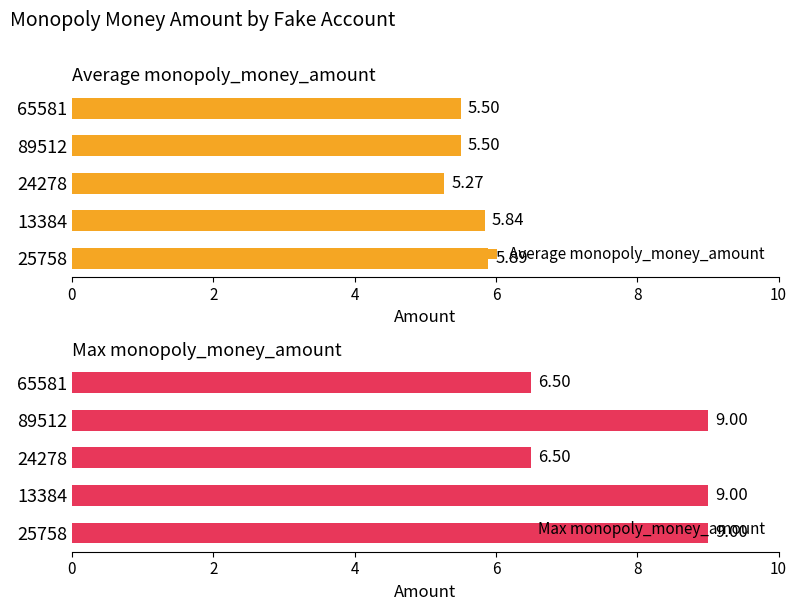

How many bars are there in each group?

2